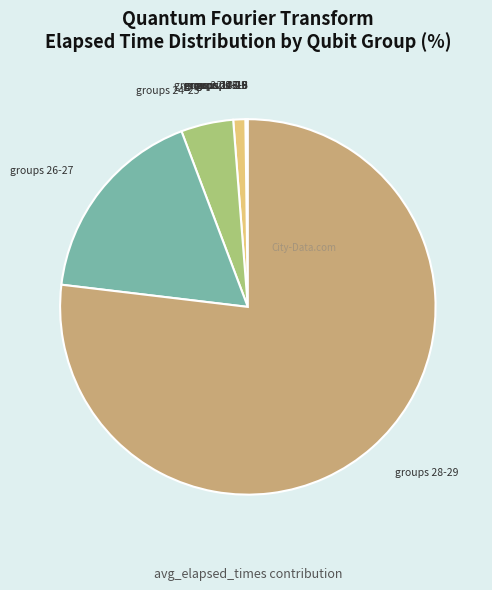

Is it true that groups 28-29 is 64% of the pie?

False